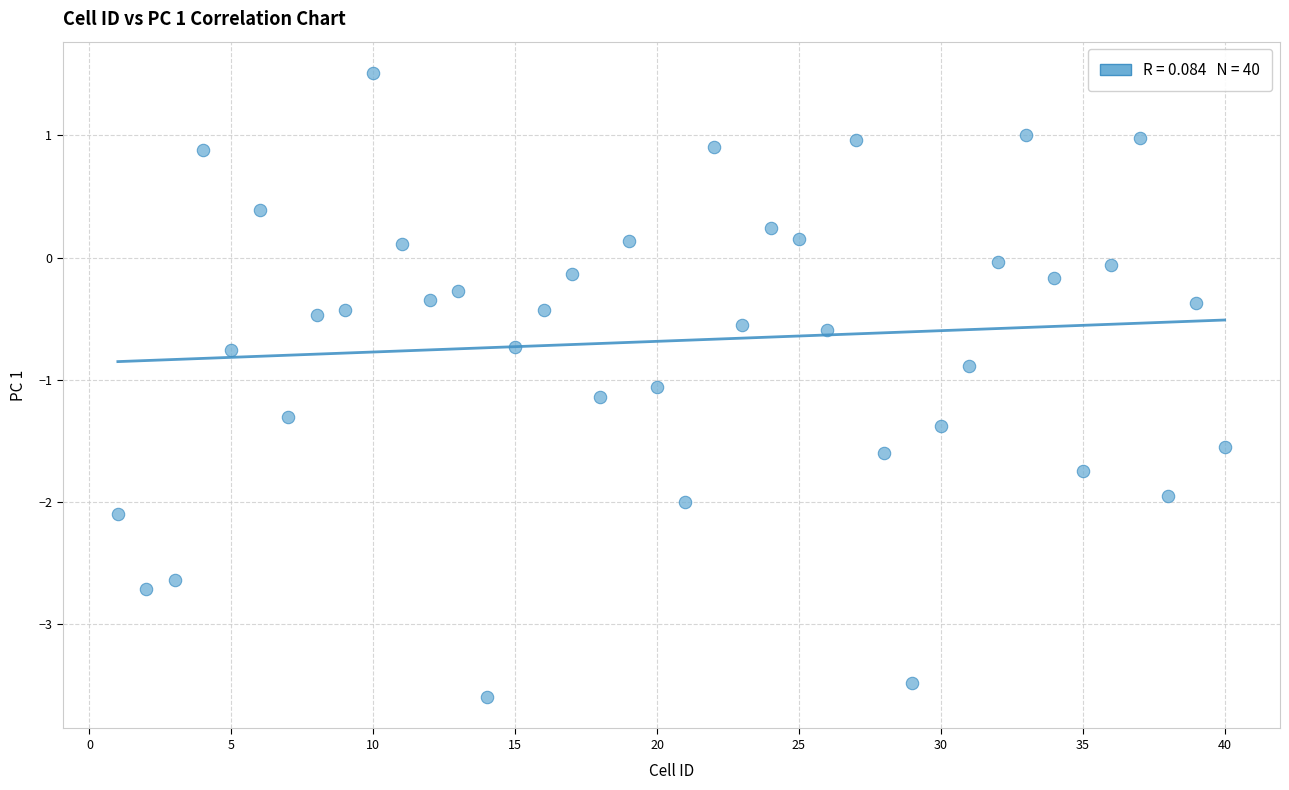

What is the range of X values (max minus min)?

39.0